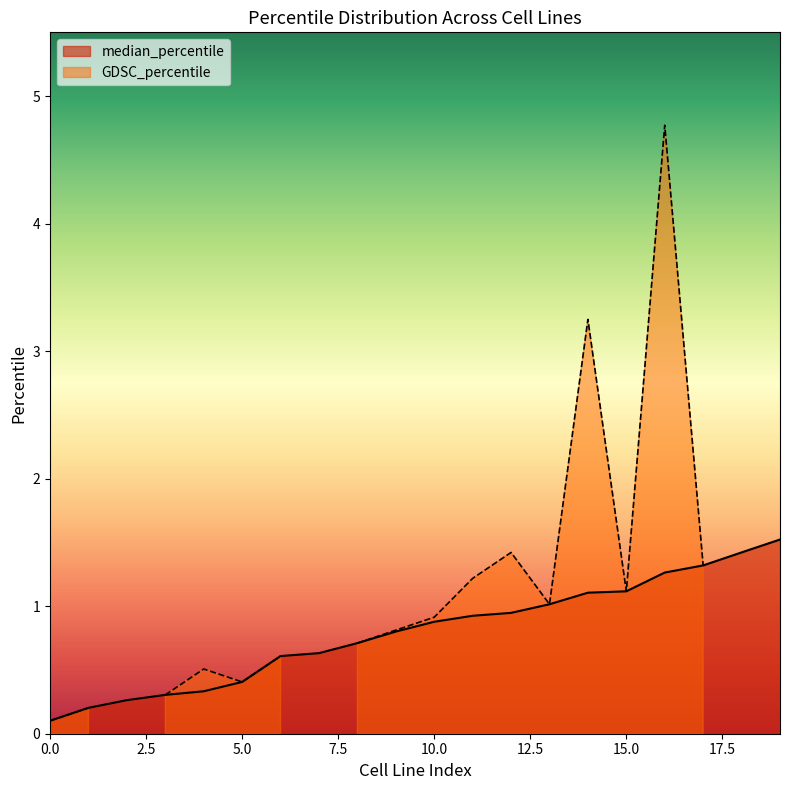

What is the difference between the values at 13 and 11?

0.1